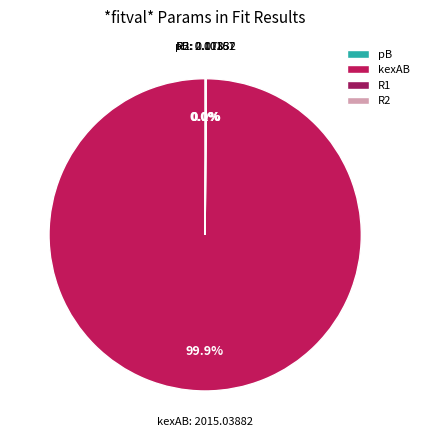

What is the largest slice in the pie chart?

kexAB